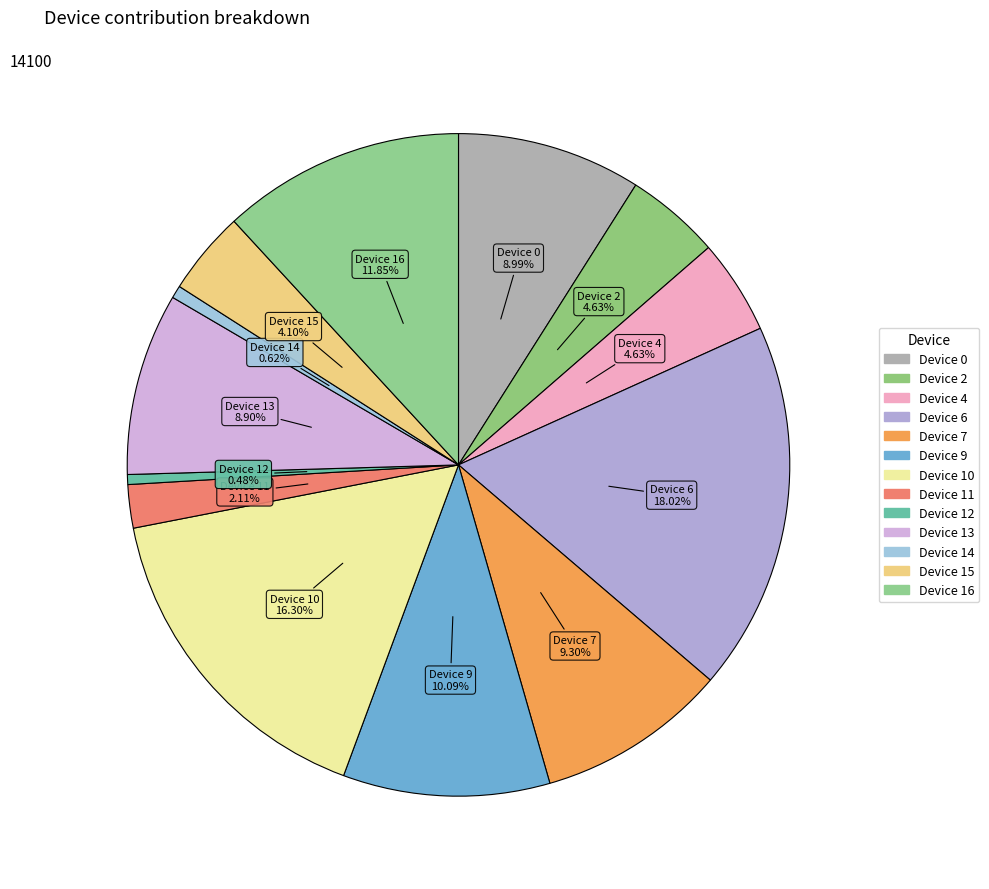

How many slices are in this pie chart?

13